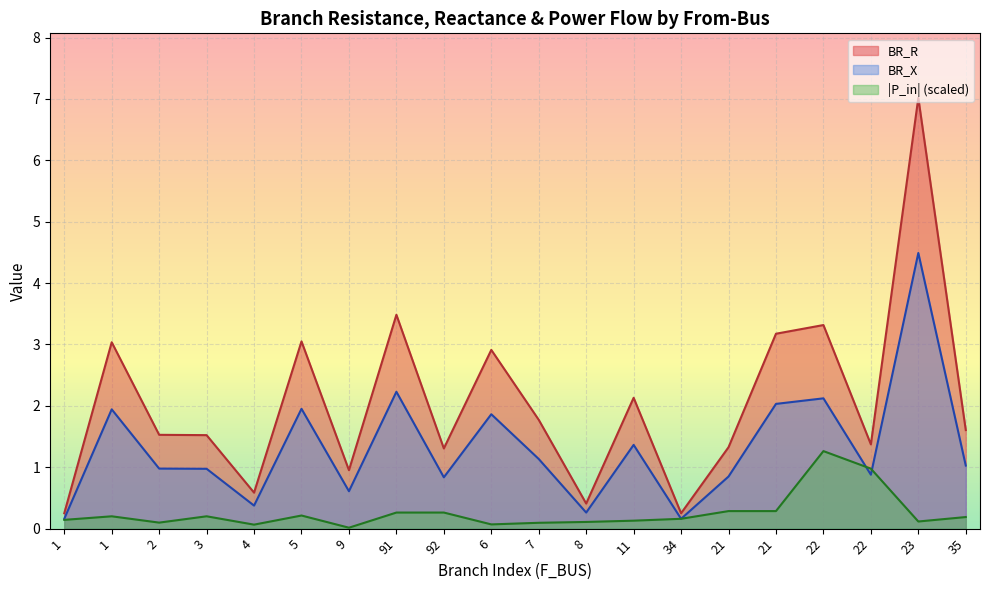

Count the number of categories in the chart.

20